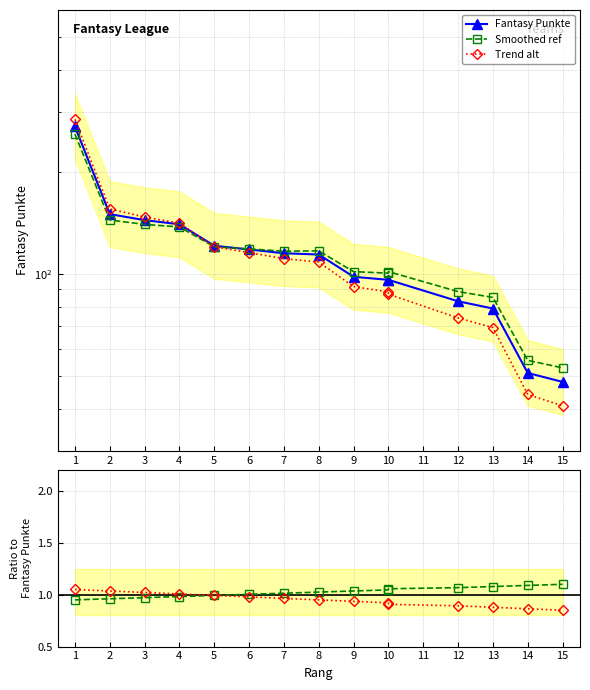

The Smoothed ref series shows 1.8 at 8. True or false?

False